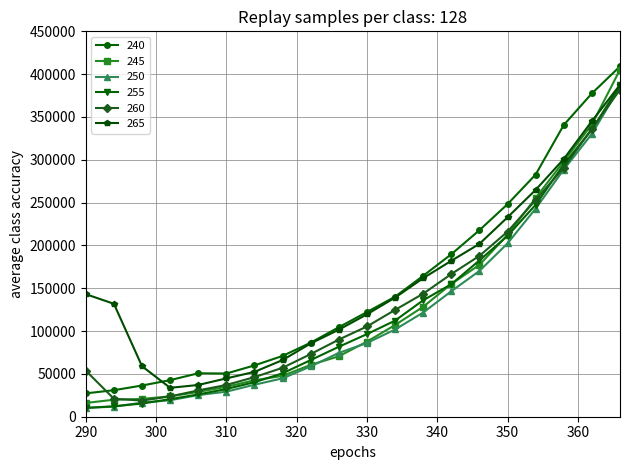

True or false: 260 has more than 2 points higher than both neighbors.

False